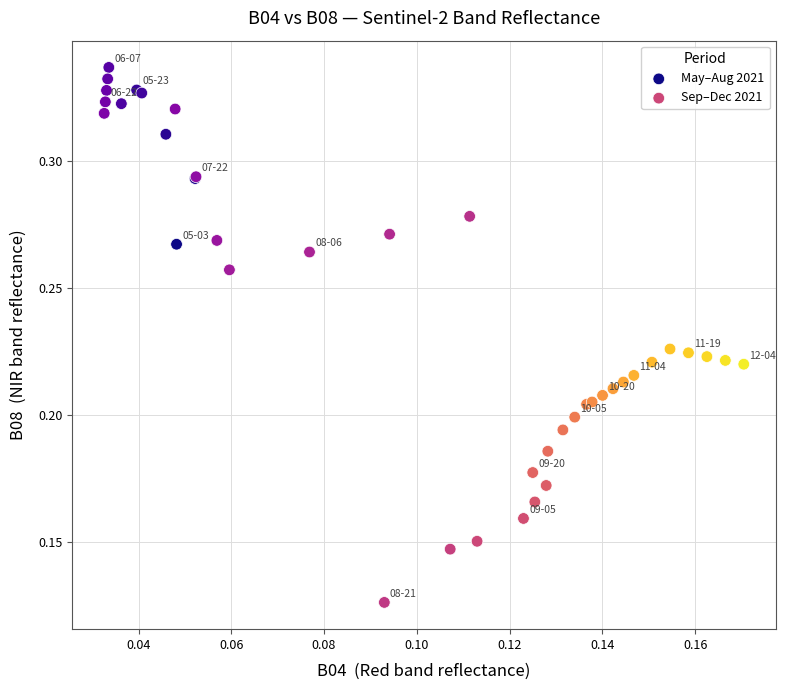

Which series reaches the maximum Y coordinate?

May–Aug 2021